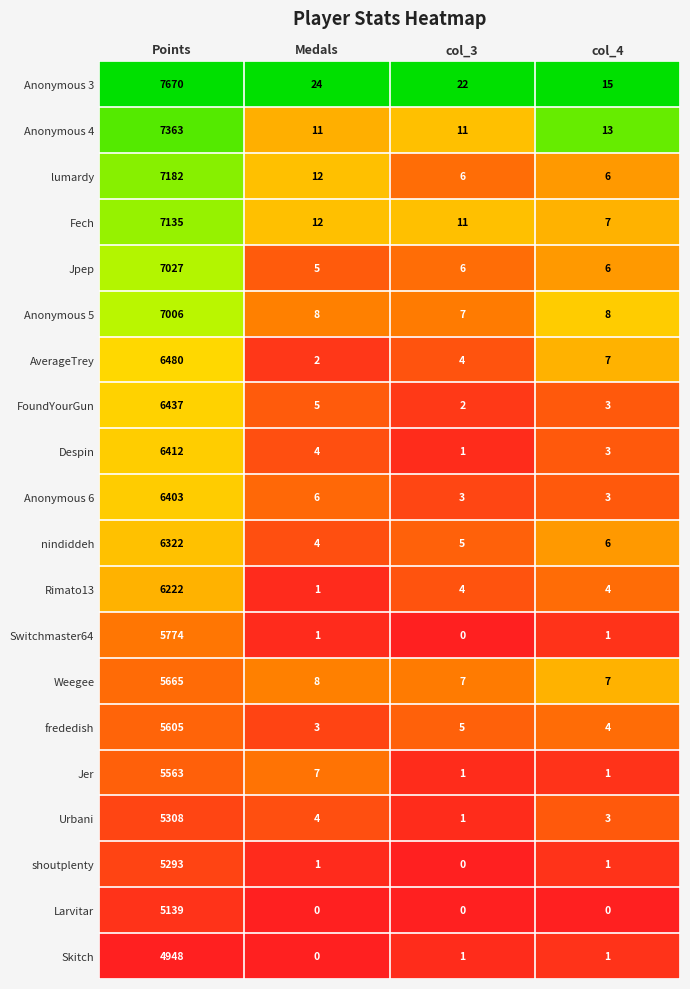

What is the maximum value shown in the chart?

7670